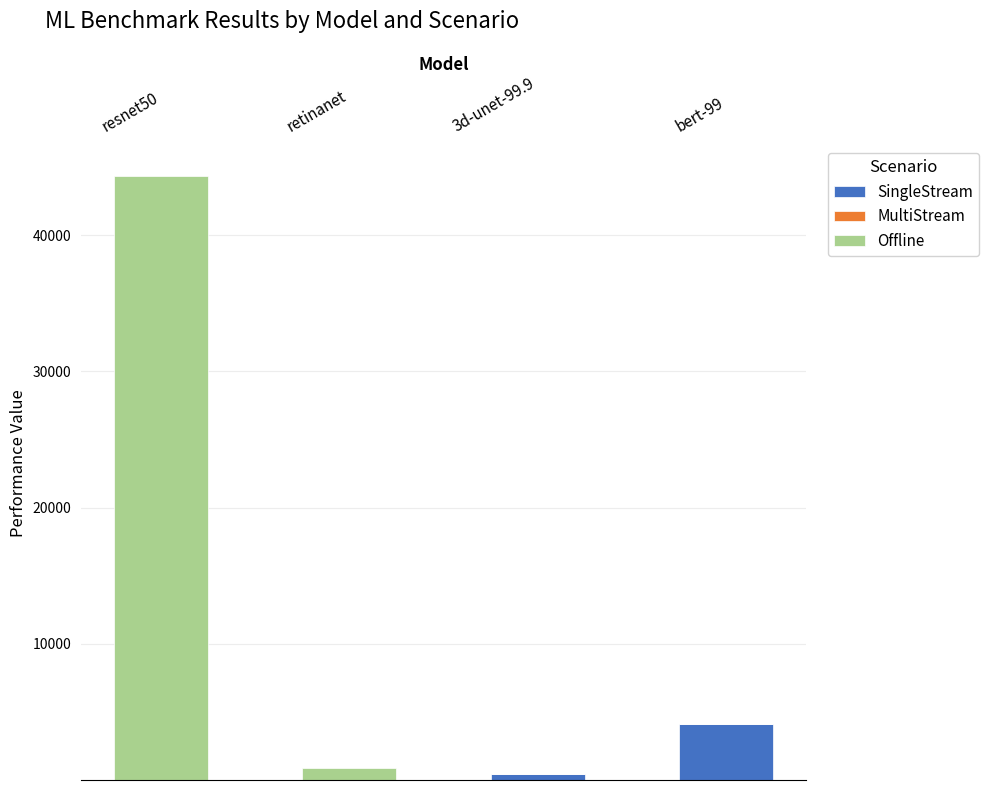

Rank the series at resnet50 from lowest to highest value.

SingleStream, MultiStream, Offline